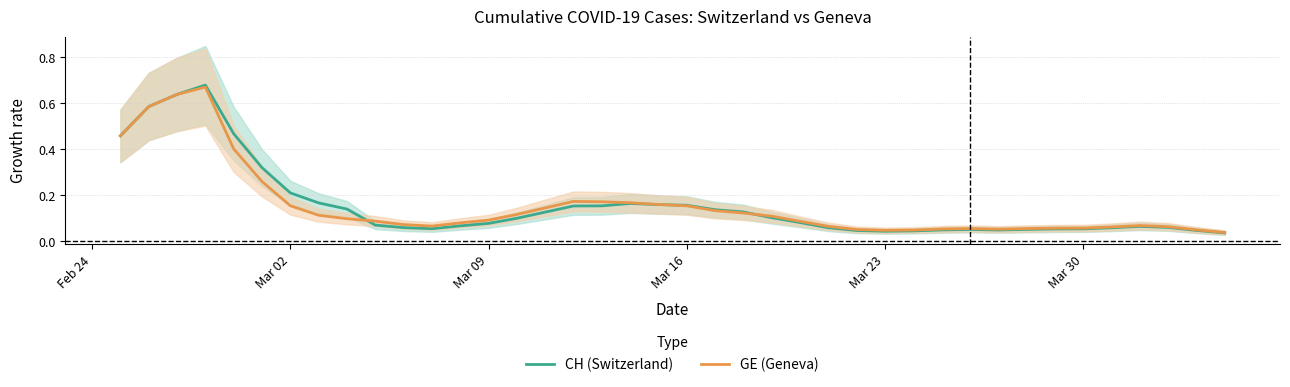

How many lines are shown in the chart?

2